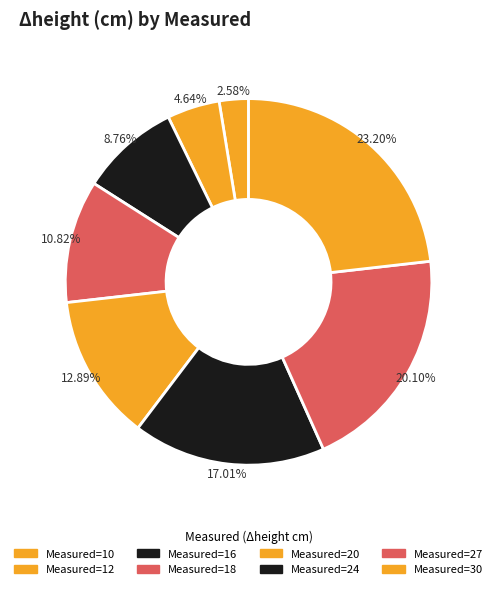

How many segments does this pie chart have?

8